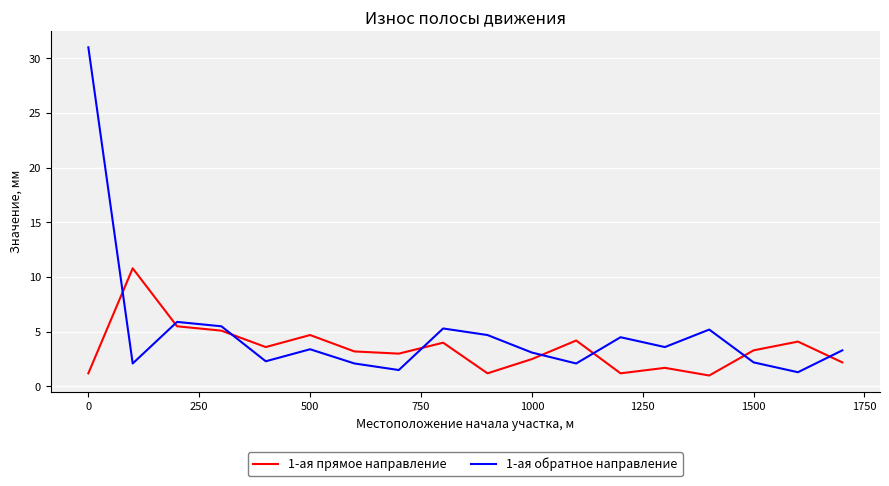

What is the difference between the maximum and minimum values in the 1-ая обратное направление series?

29.7